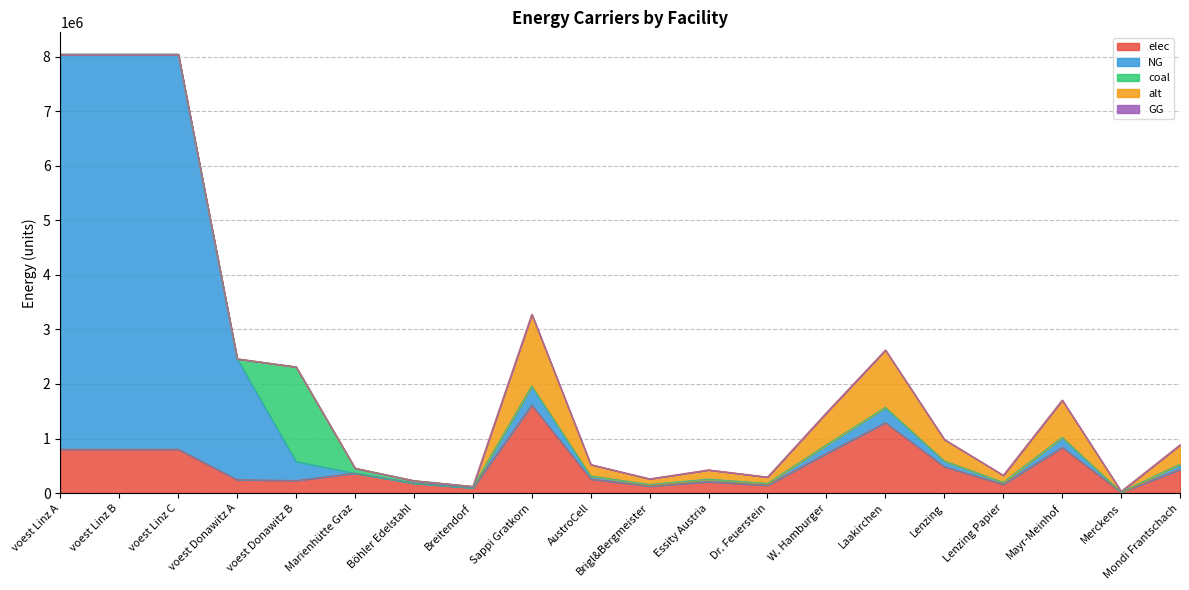

Read the elec value at Lenzing Papier.

161406.3